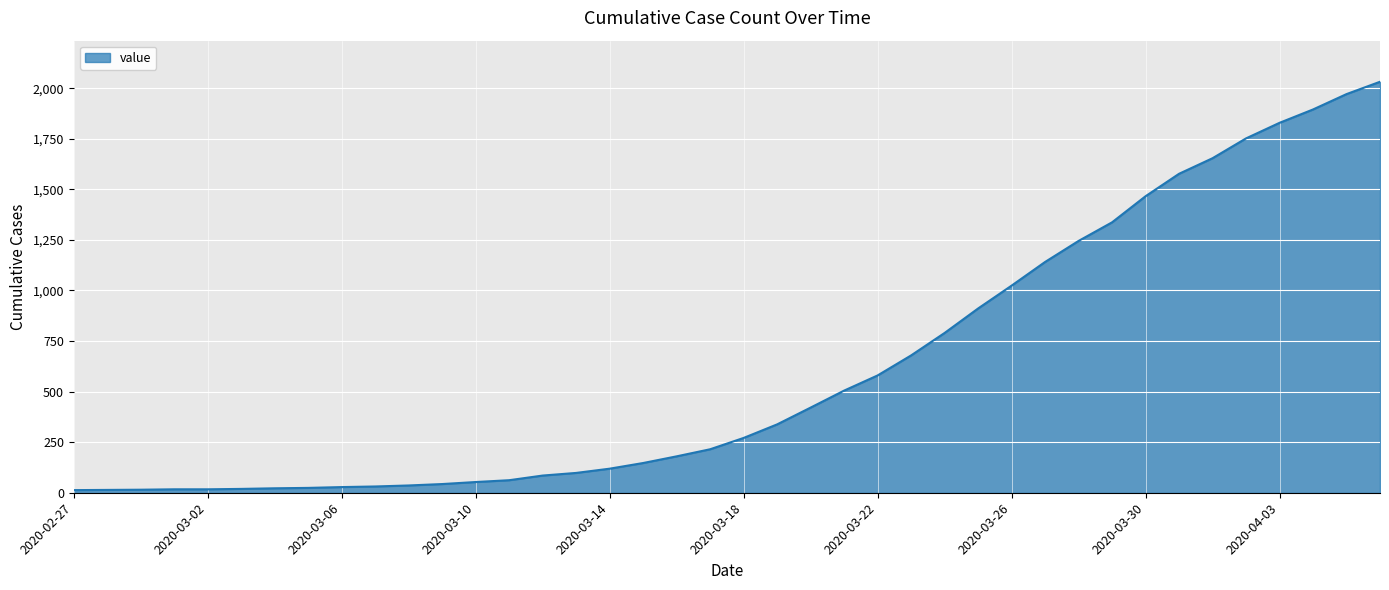

What is the greatest value displayed?

2032